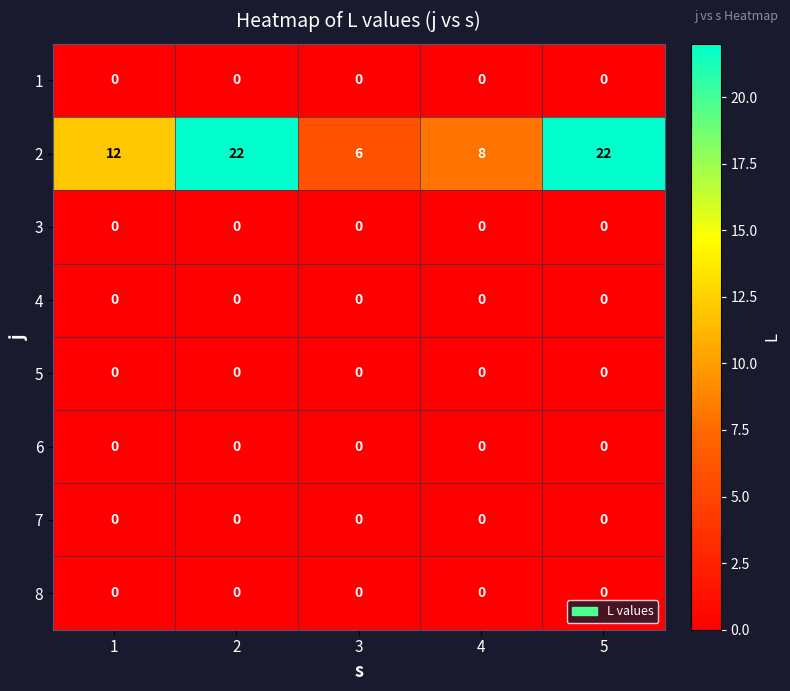

What is the maximum value shown in the chart?

22